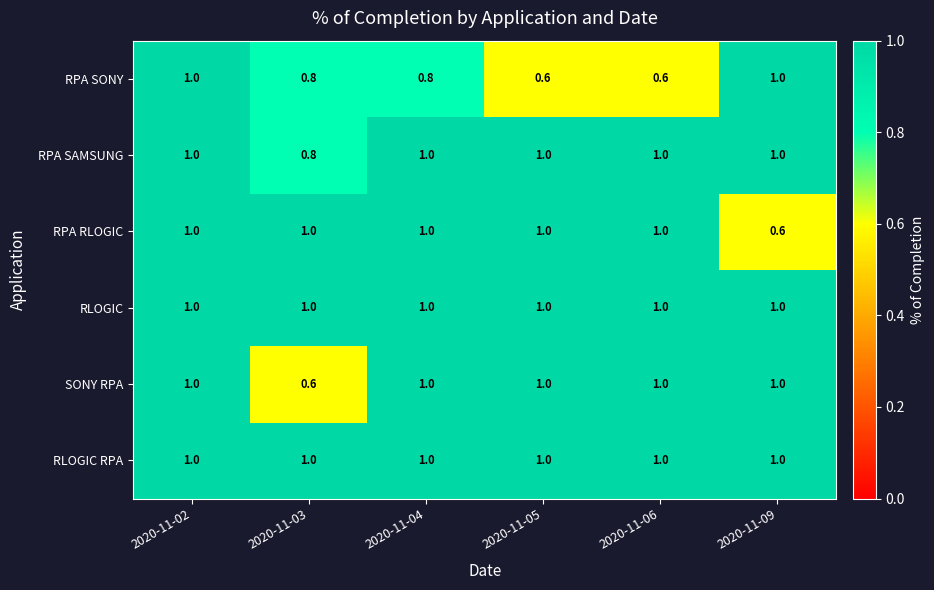

What is the spread (max minus min) of values at 2020-11-03?

0.4